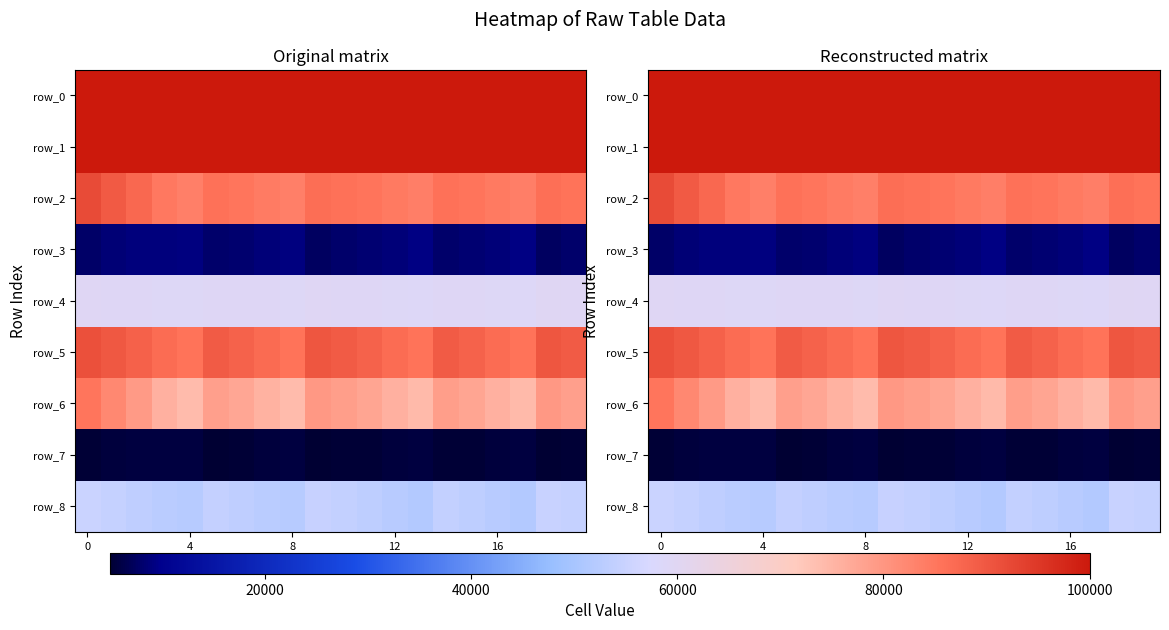

What is the approximate value of row_2 at 6, to the nearest 10?

85280